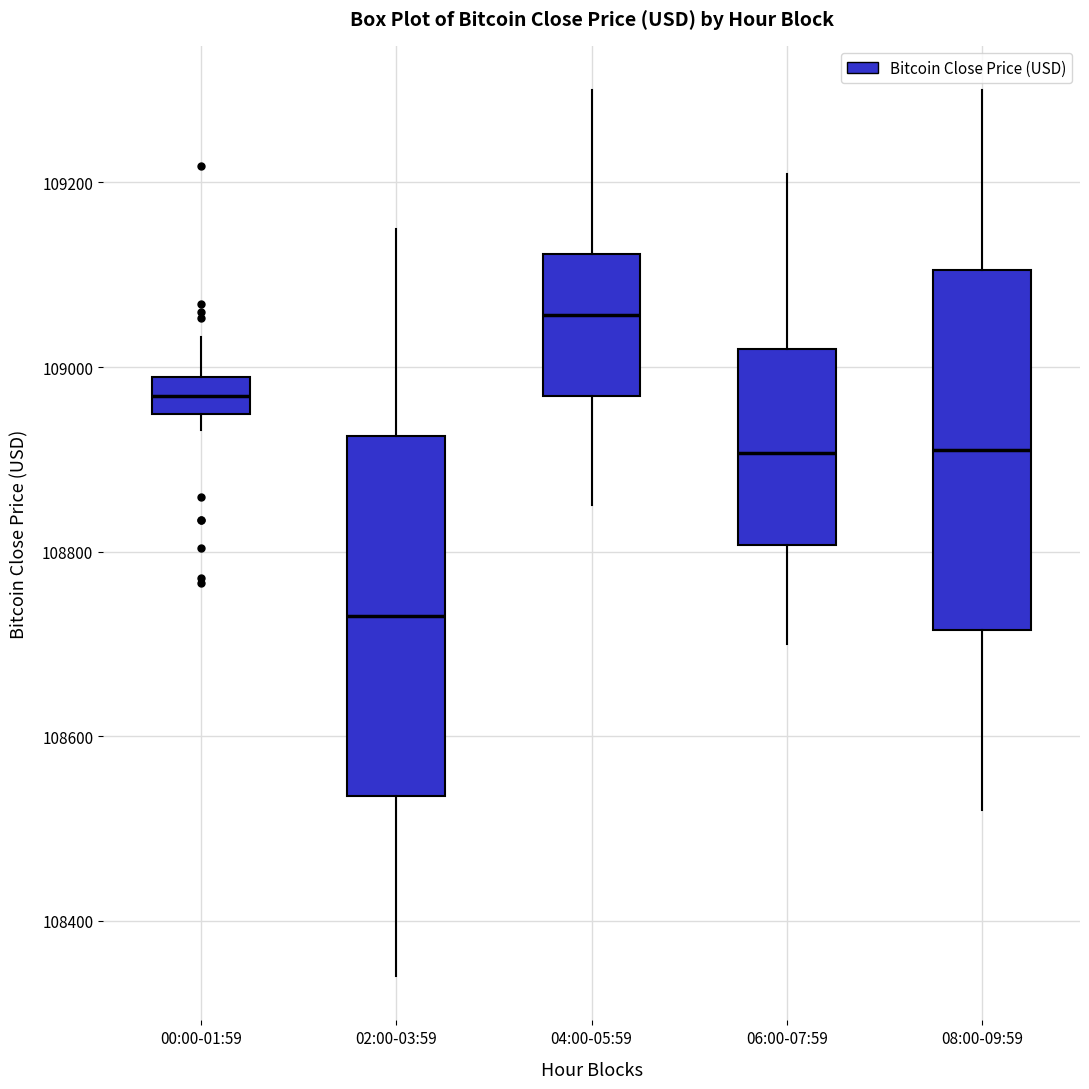

Where is the upper edge of the box for 04:00-05:59 on the y-axis? The values are not printed on the chart, so give them approximately, as read against the axis.

109120